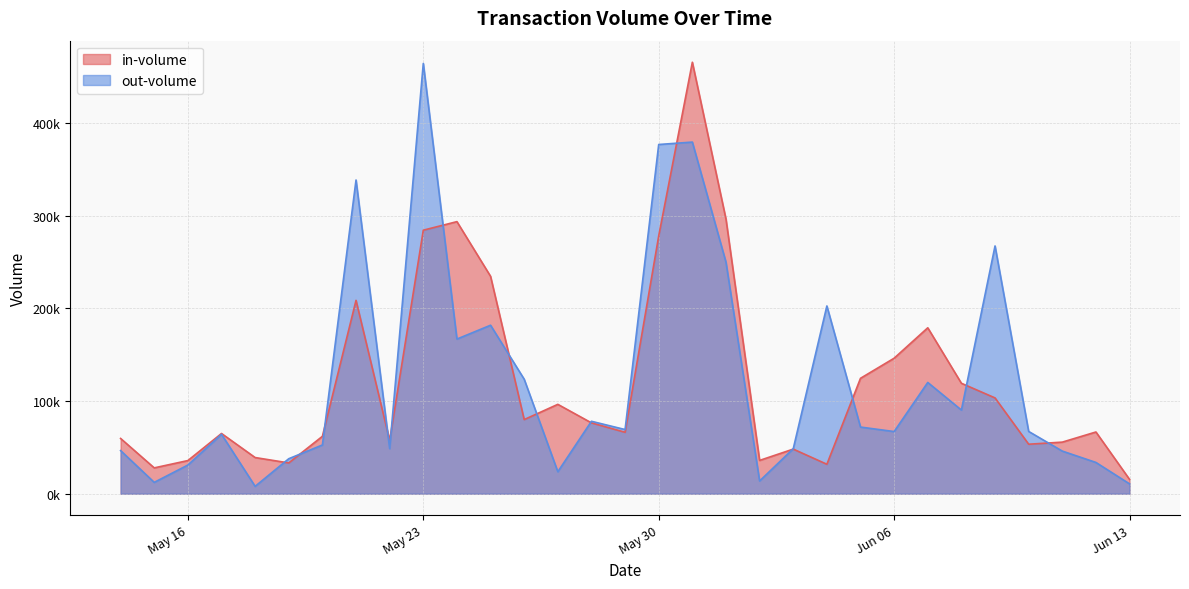

How many interior local peaks does the in-volume series have?

8